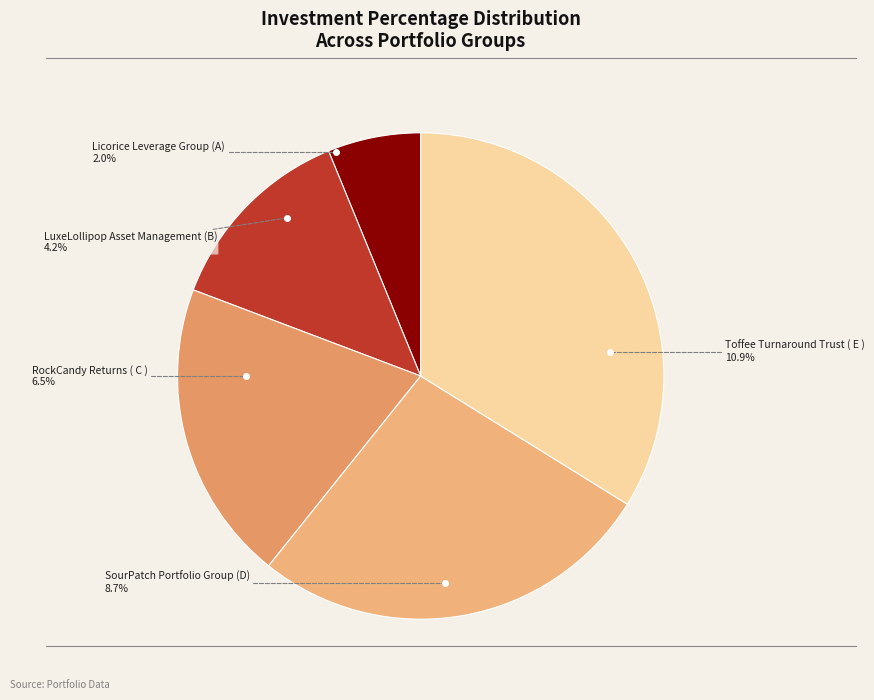

Which slice is the largest?

Toffee Turnaround Trust ( E )